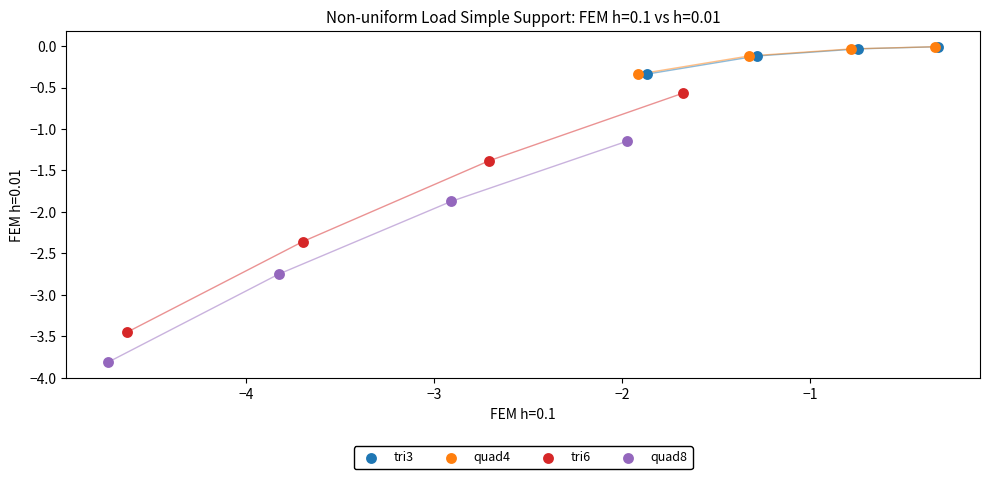

Which series has the largest Y range (max minus min)?

tri6